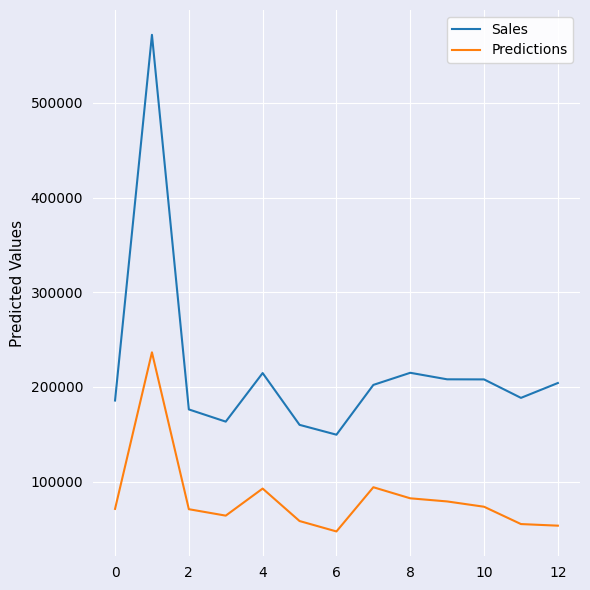

True or false: Sales and Predictions intersect in this chart.

False